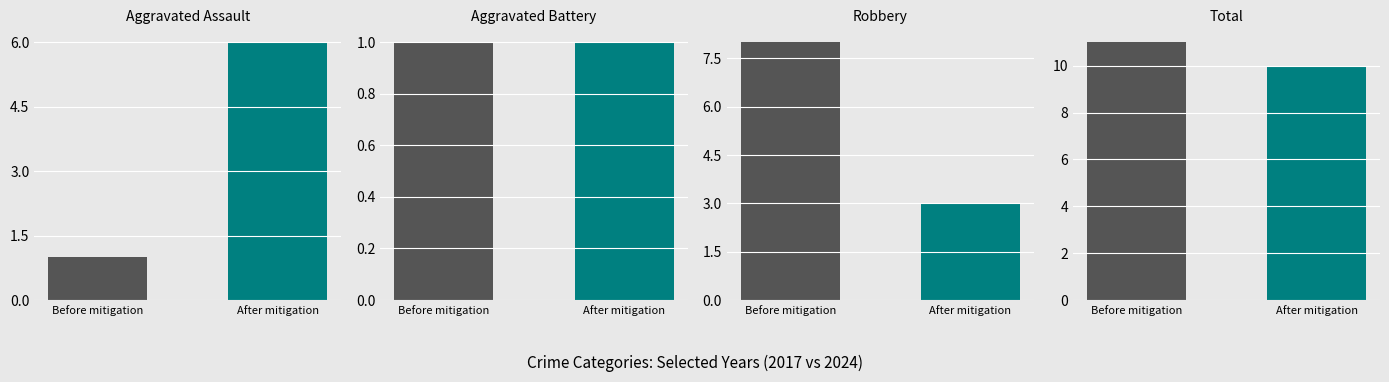

What is the highest value of the Total series?

11